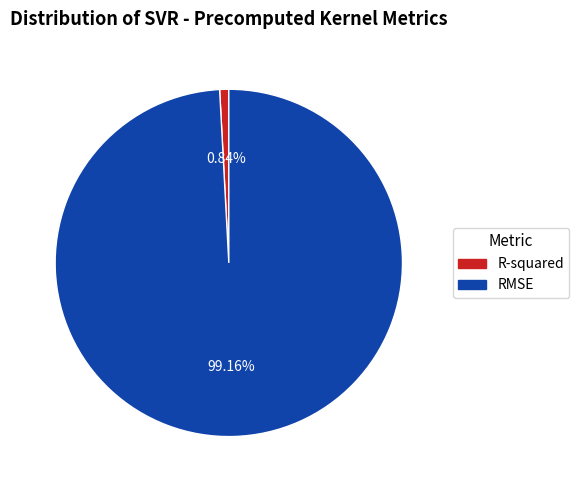

To the nearest percent, what percentage of the pie is RMSE?

99%